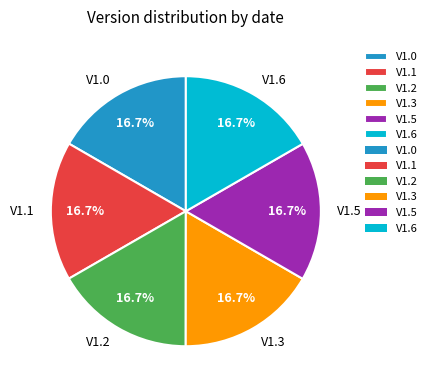

Count the number of slices in the pie.

6